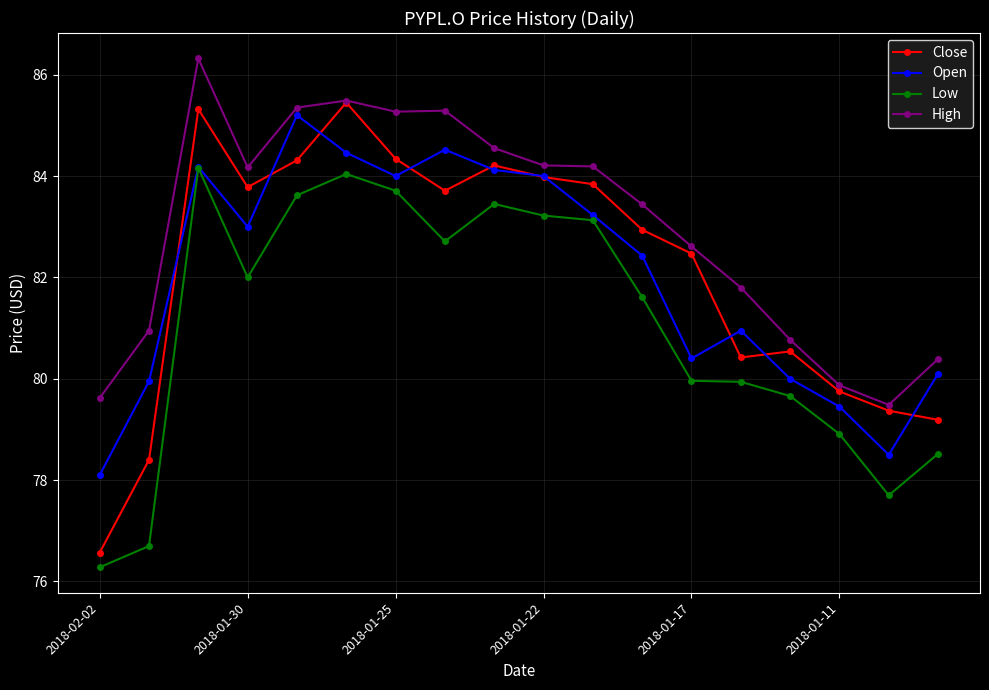

True or false: Close has more than 0 points higher than both neighbors.

True